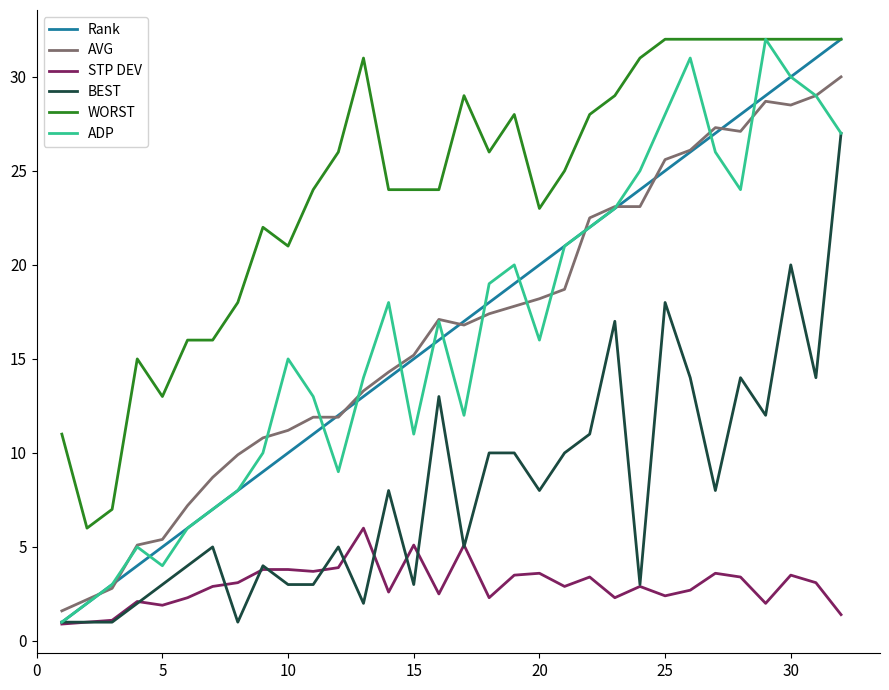

Which series has the largest total across all categories?

WORST